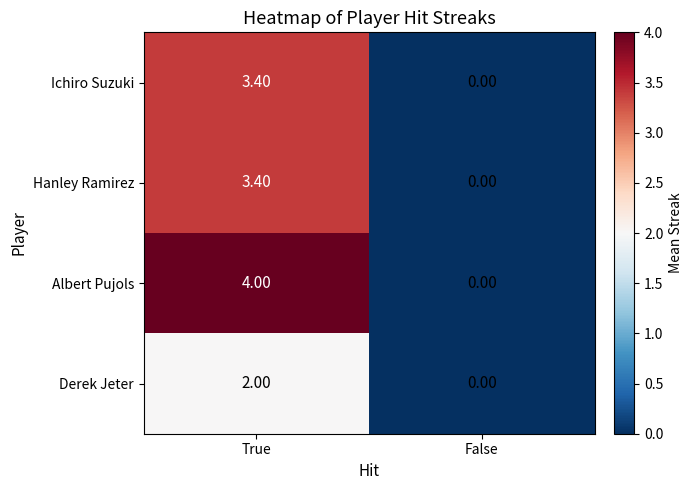

Which label corresponds to the largest value in the chart?

True